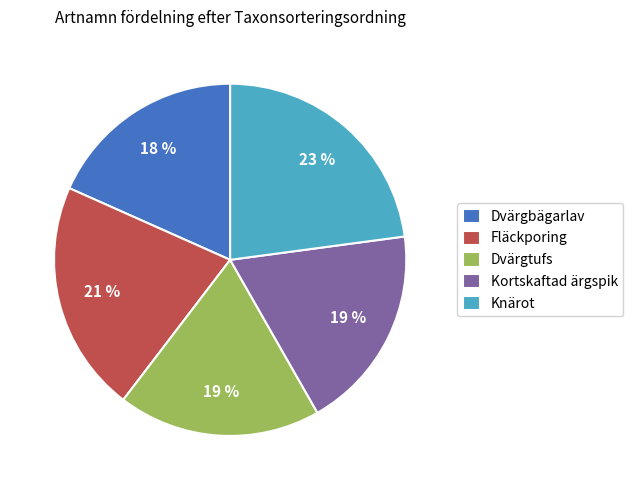

To the nearest percent, what is the difference between the largest and smallest slice percentages?

5%